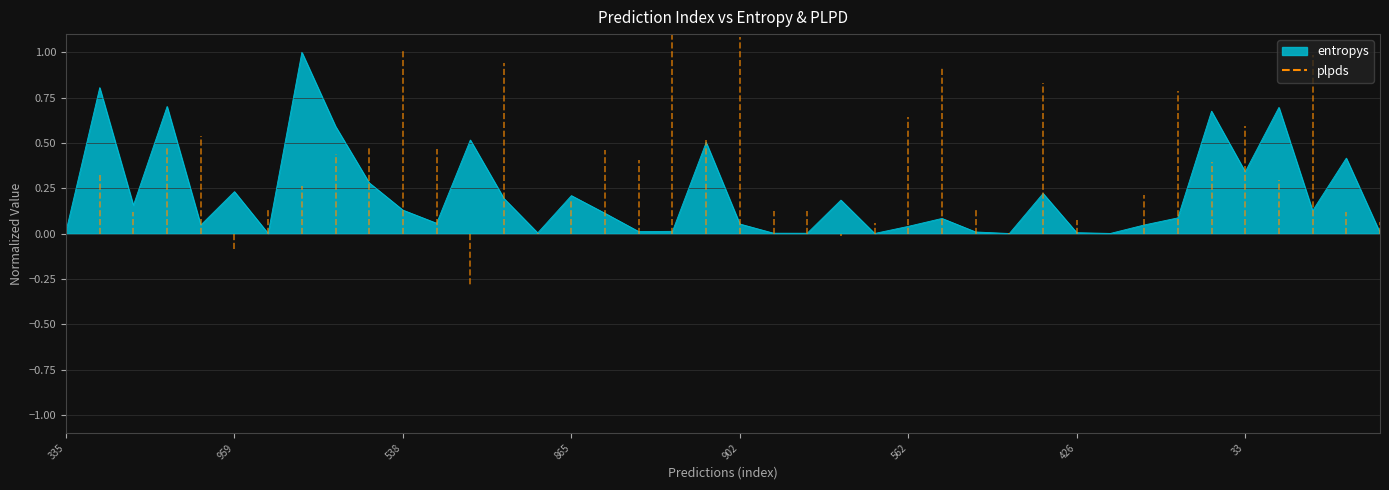

What is the greatest value displayed?

1.0